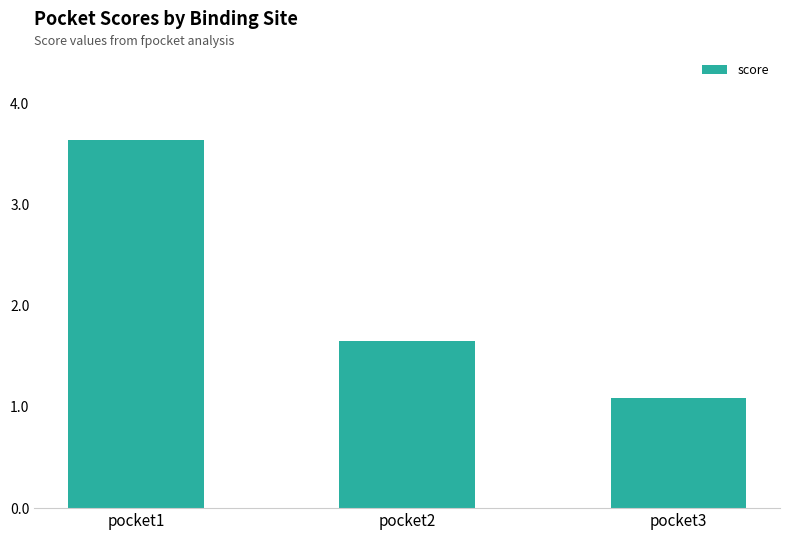

Is it true that the value at pocket1 is 6.1?

False